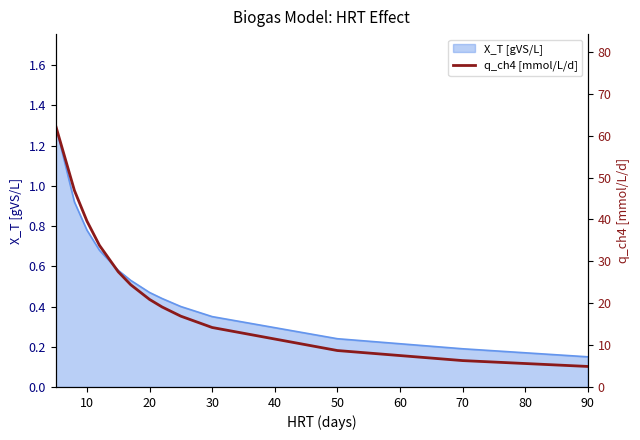

Where is X_T [gVS/L] nearest to the value 0?

90